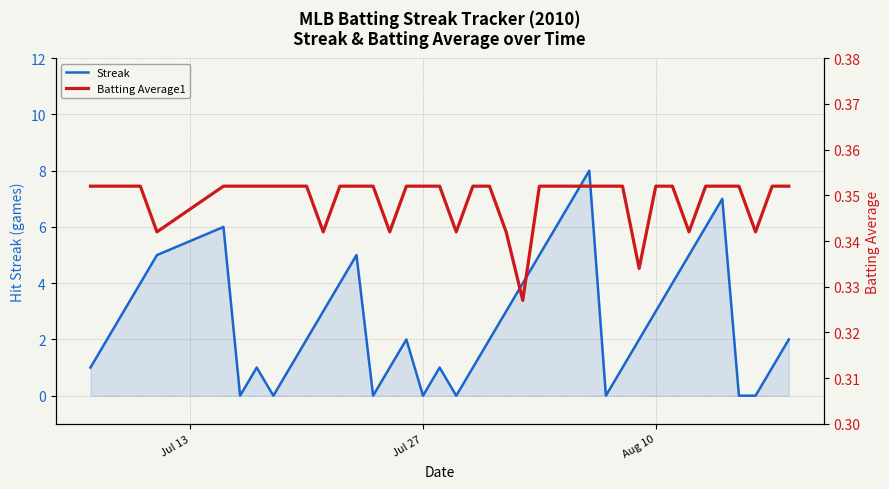

Rank the series by their average value, from lowest to highest.

Batting Average1, Streak